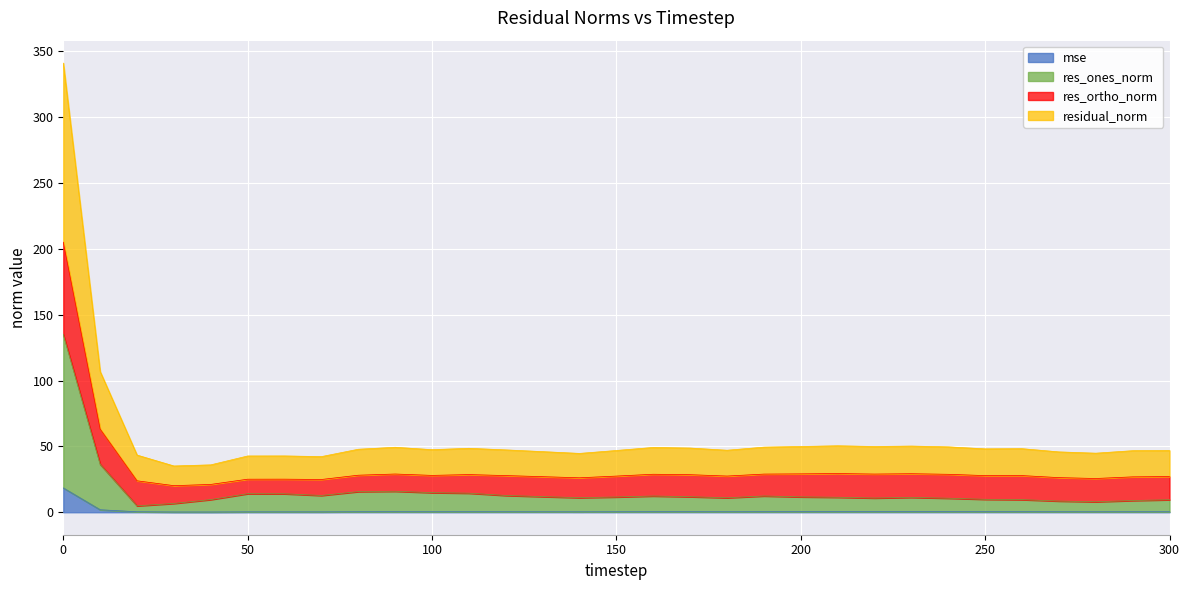

What is the difference between the residual_norm values at 180 and 10?

59.7